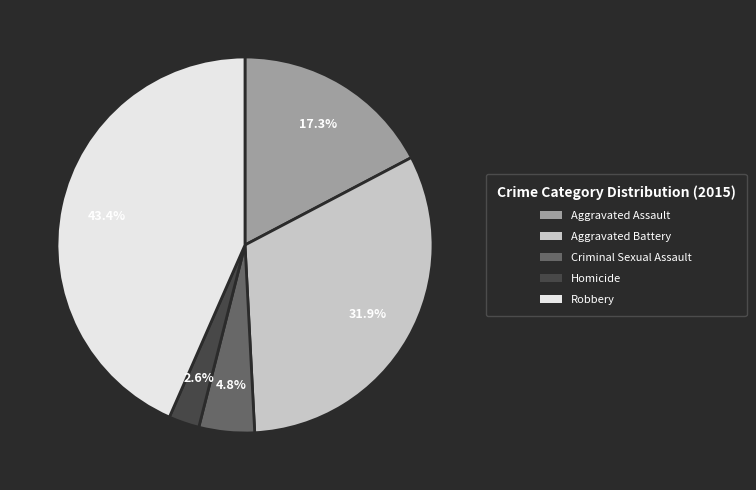

To the nearest percent, what is the difference between the largest and smallest slice percentages?

41%